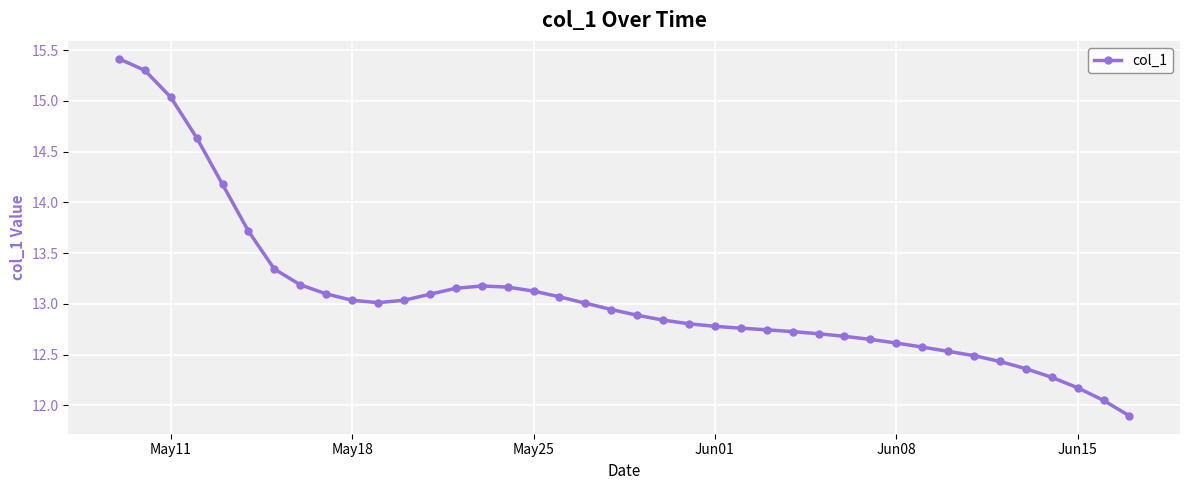

What is the difference between the maximum and second lowest values?

3.4